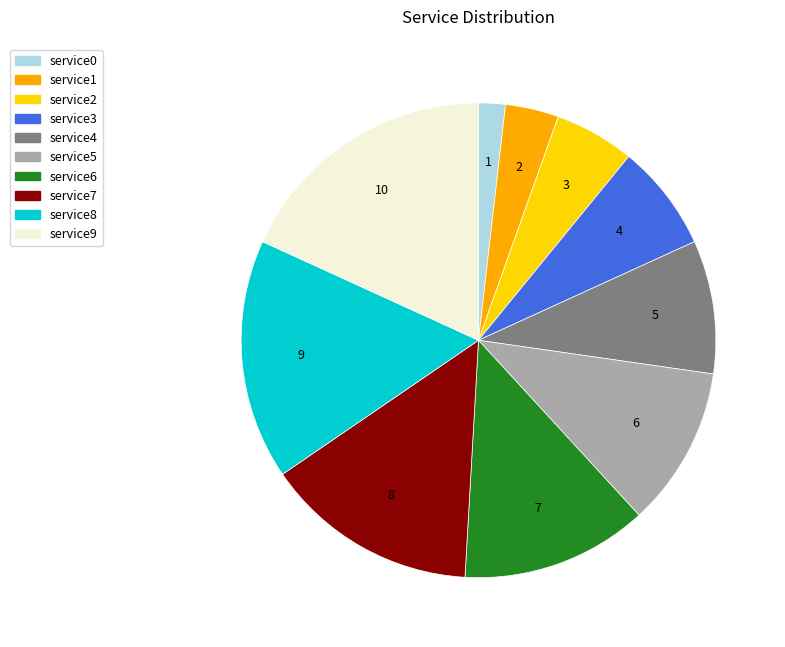

Rank the categories by value from lowest to highest.

service0, service1, service2, service3, service4, service5, service6, service7, service8, service9